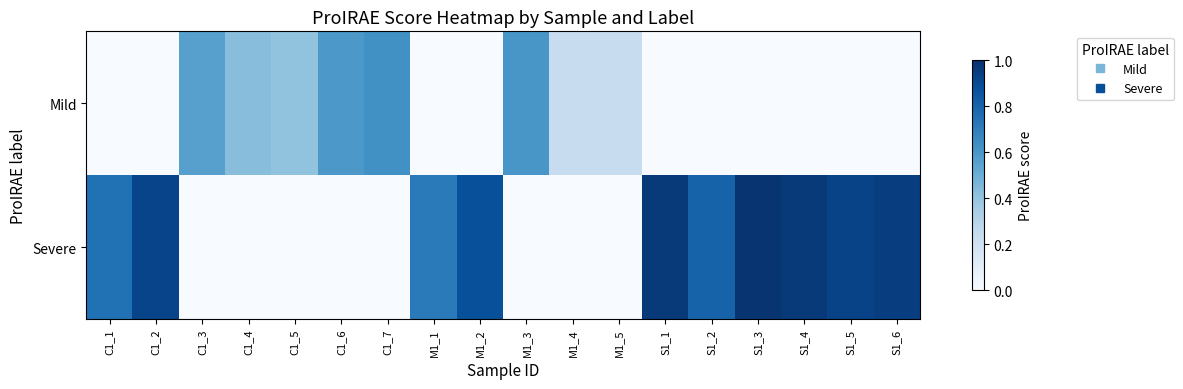

What is the spread (max minus min) of values at S1_6?

0.9